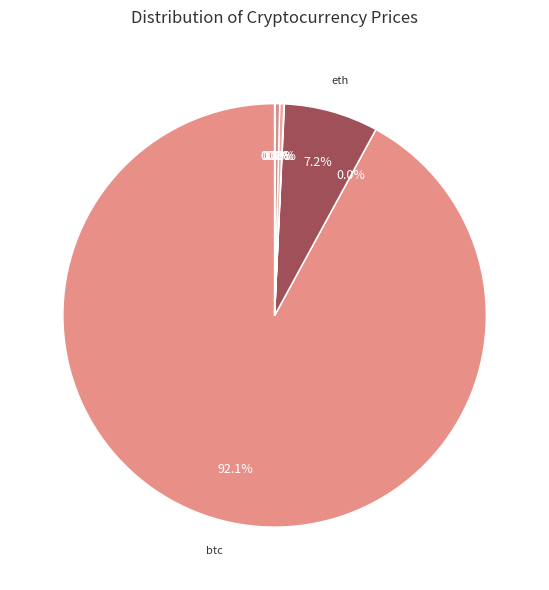

How many slices are in this pie chart?

8